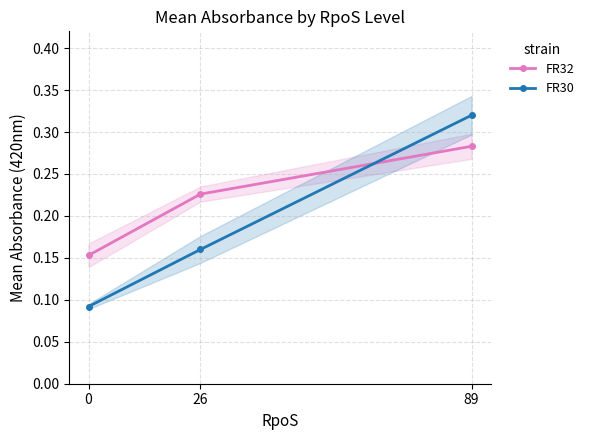

At which category does the chart reach its peak across all series?

89